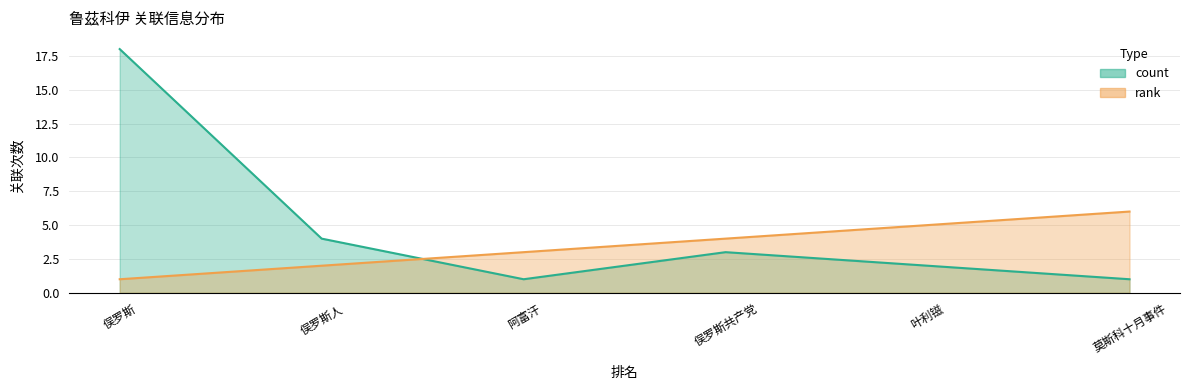

True or false: count has a value of 3 at 4.

True